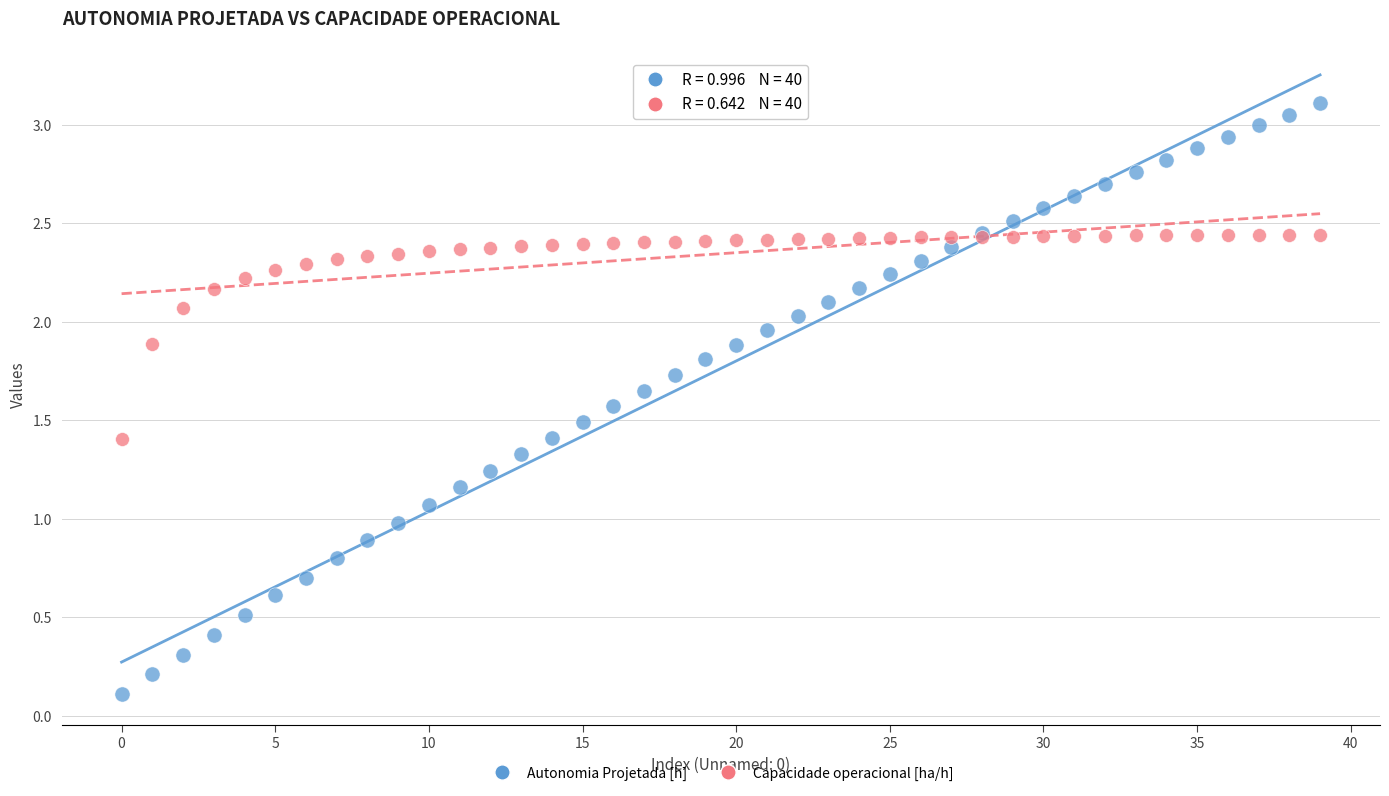

Which series contains the highest Y value?

Autonomia Projetada [h]